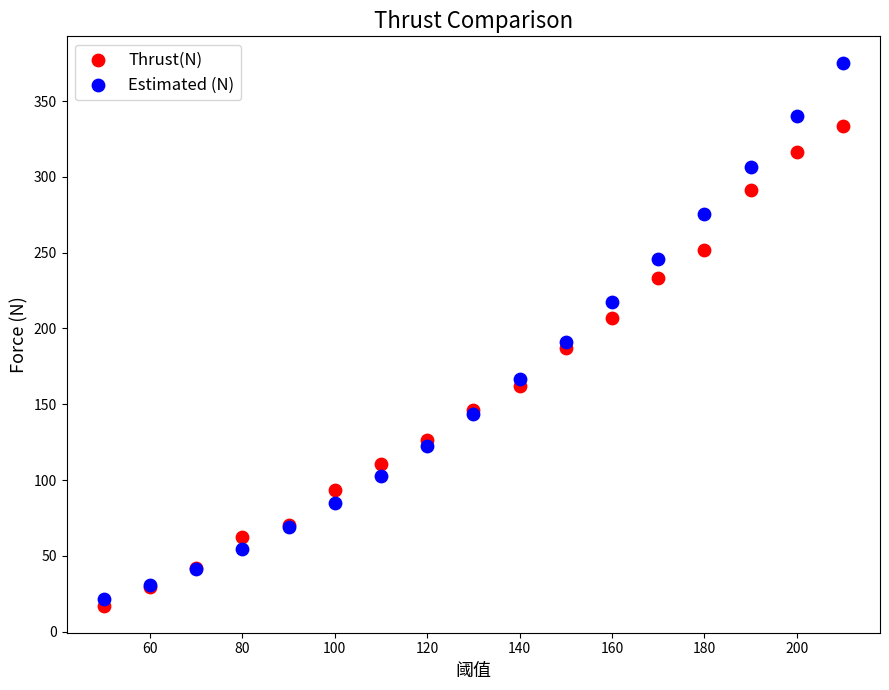

Which series has the largest Y range (max minus min)?

Estimated (N)